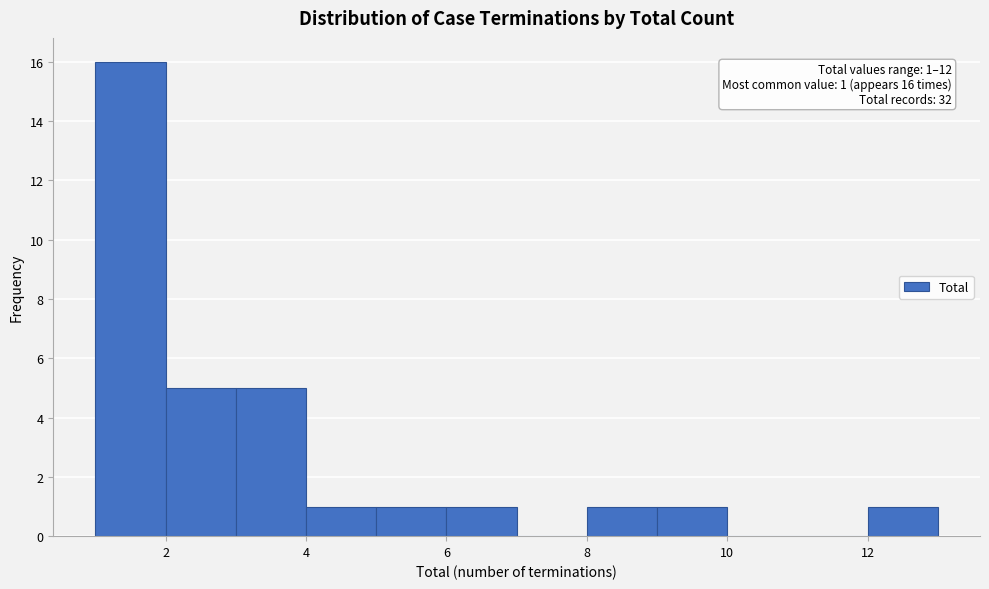

Over which range of the x-axis is the bar tallest?

1 to 2